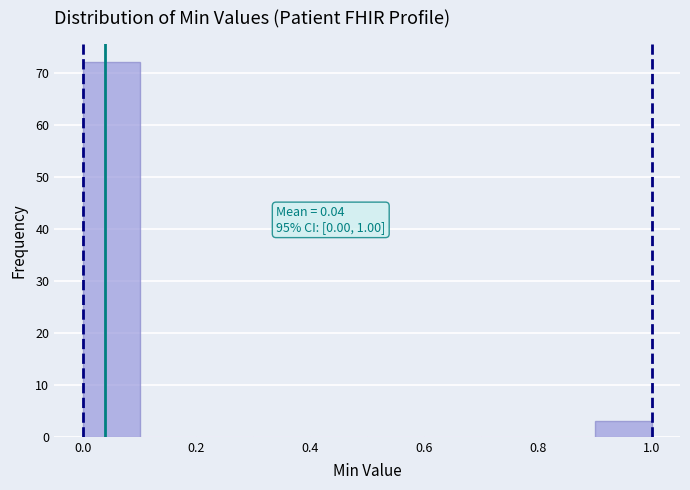

Over which range of the x-axis is the bar tallest?

0.0 to 0.1